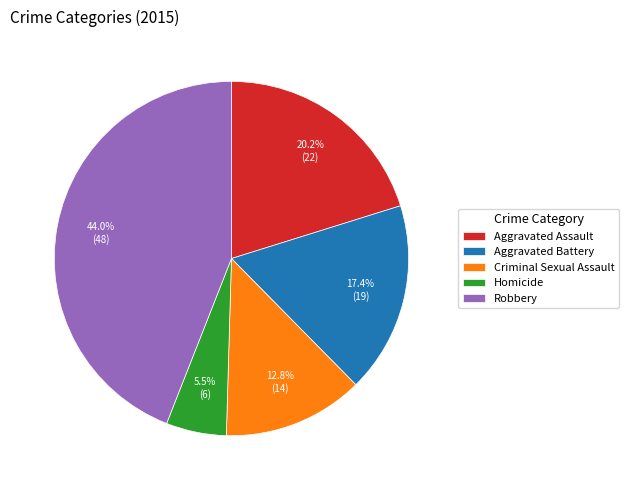

How many slices are in this pie chart?

5